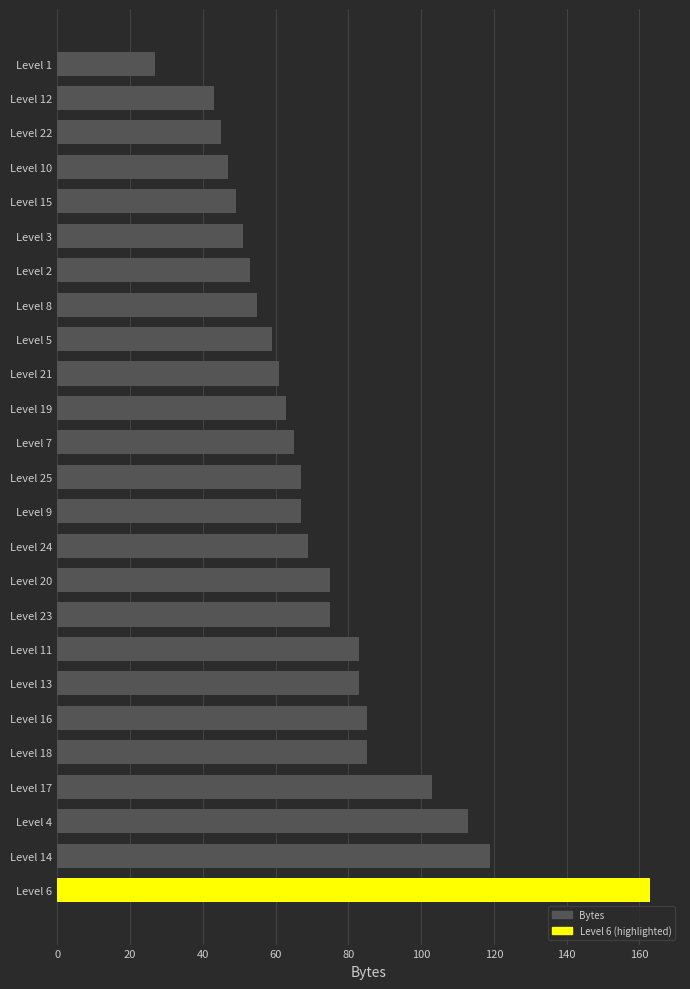

Which has a higher value, Level 12 or Level 6?

Level 6